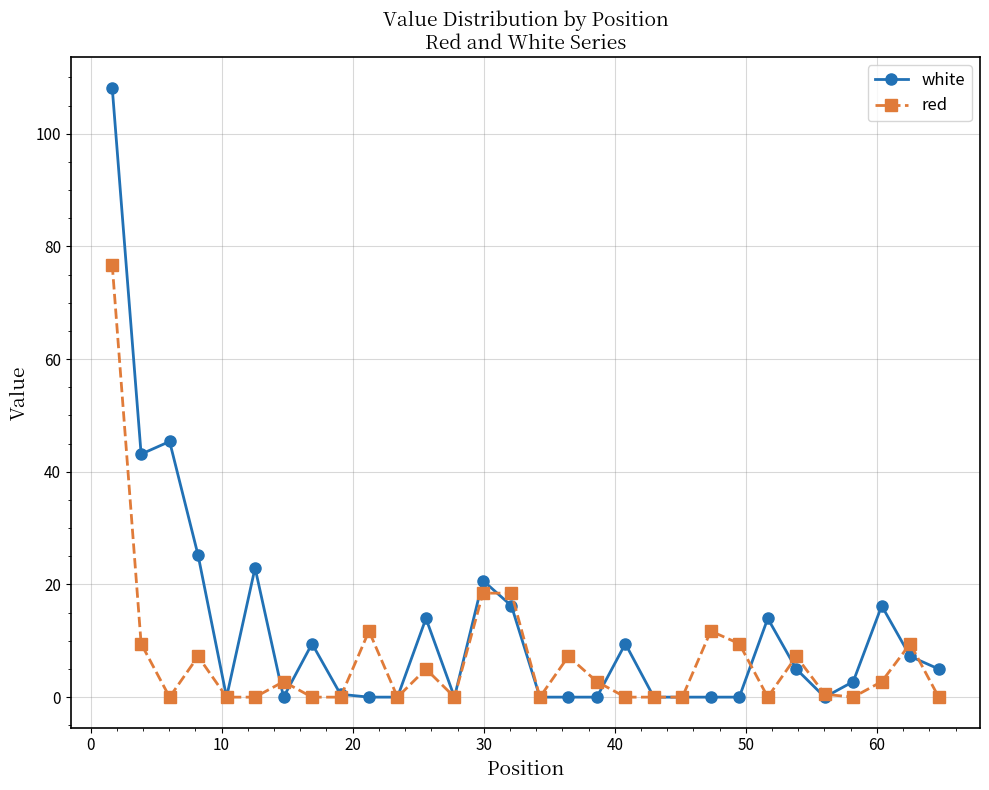

What is the highest value of the white series?

108.2